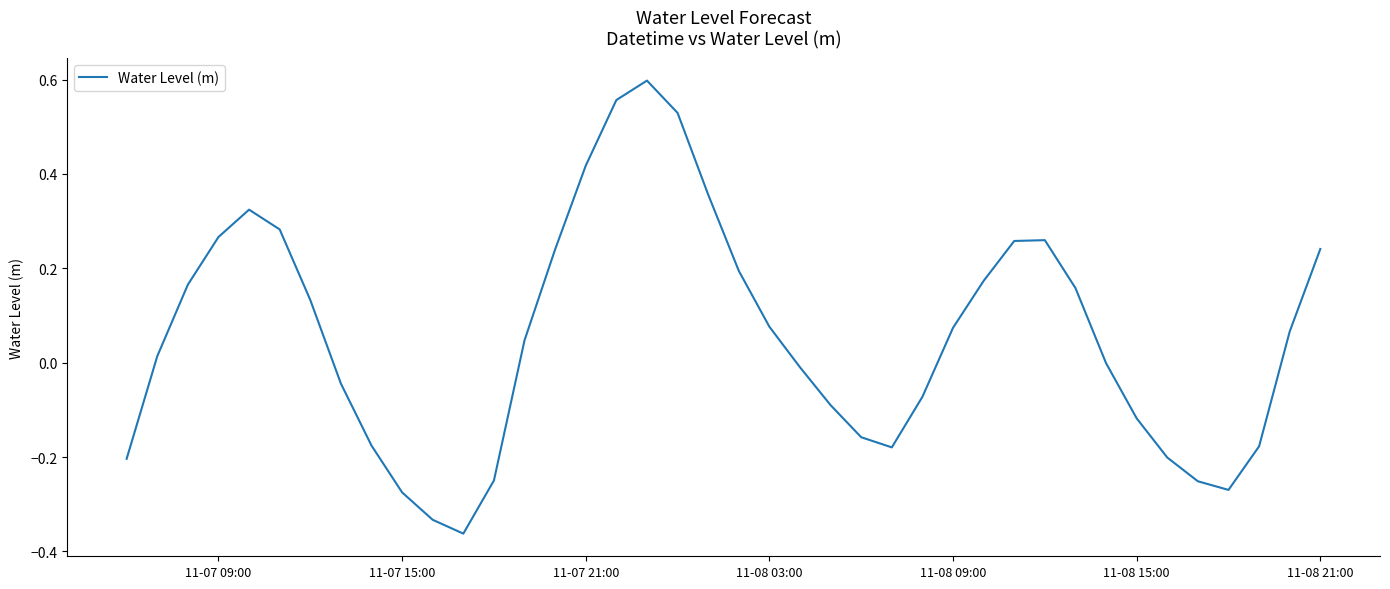

How many distinct data groups are displayed?

1